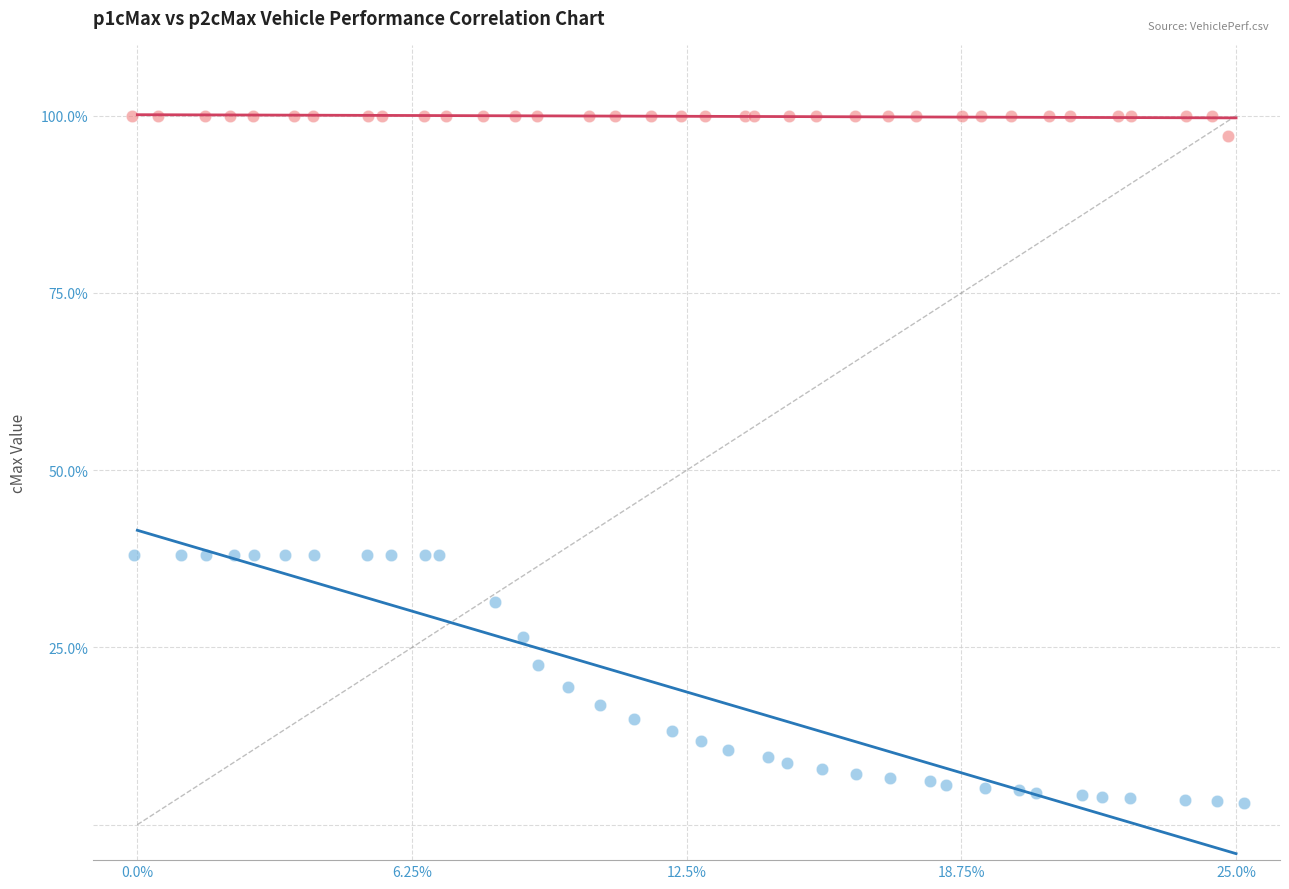

Which series reaches the minimum Y coordinate?

p1cMax